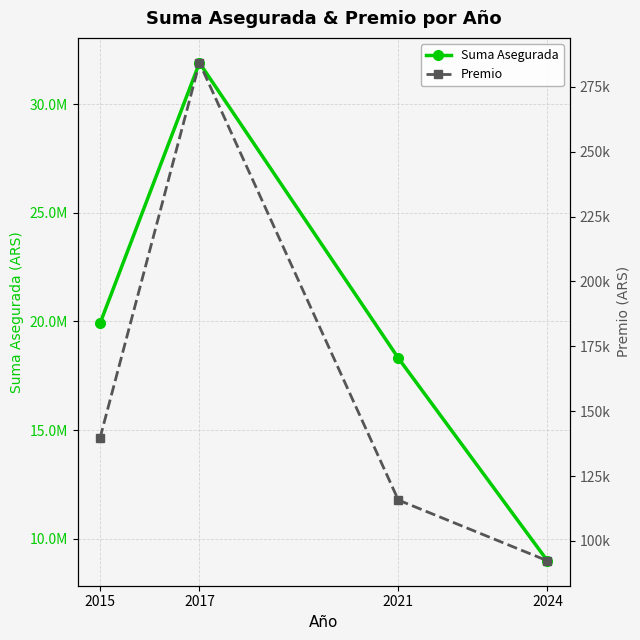

Where is the first local maximum for Premio?

2017